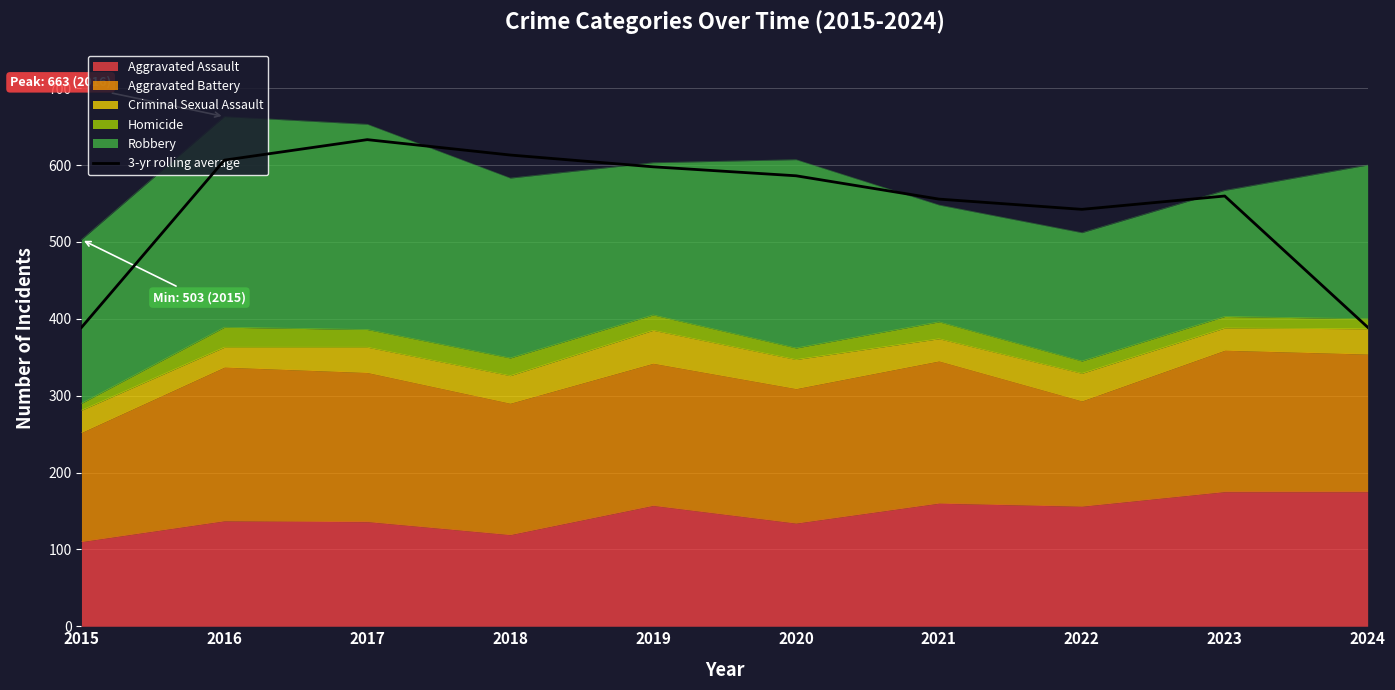

True or false: there are more than 0 points higher than both neighbors.

True